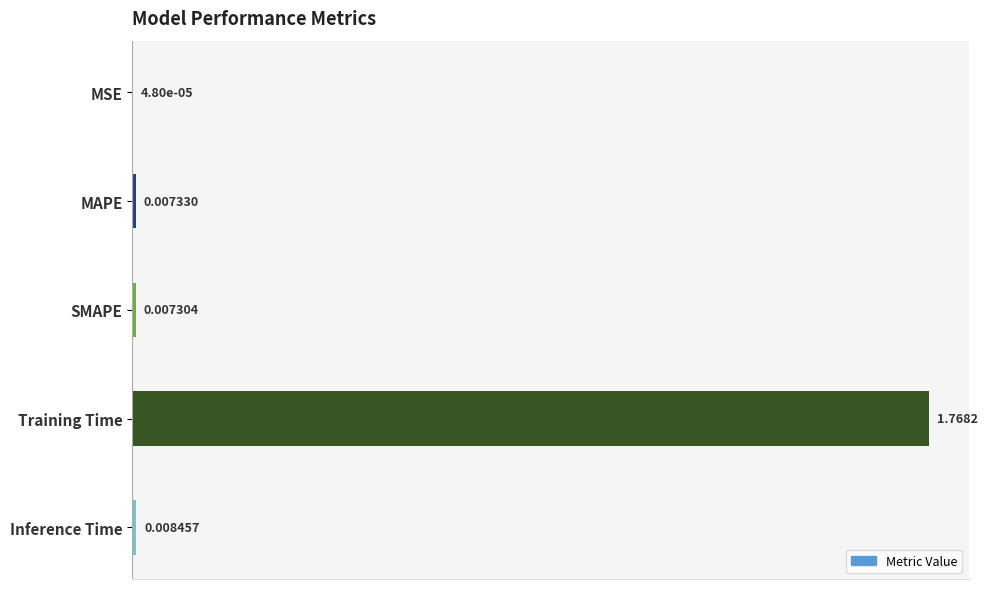

Which category has the highest value across all series?

Training Time